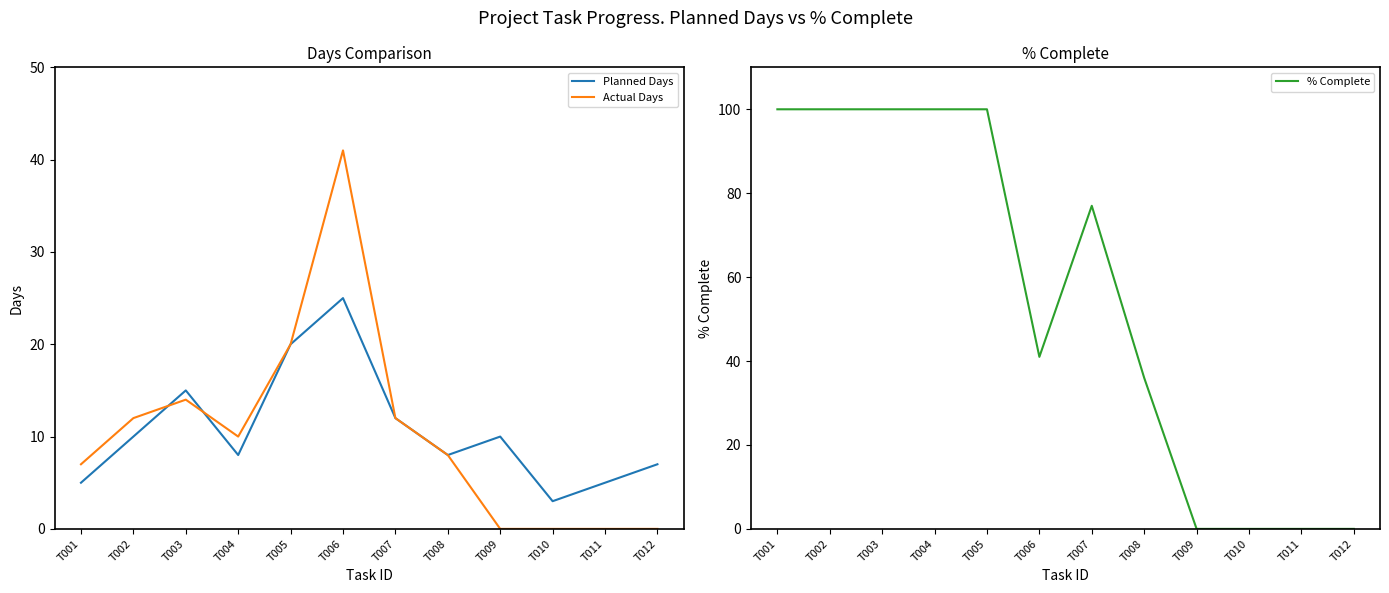

Between T001 and T002, which series saw the biggest shift?

Planned Days